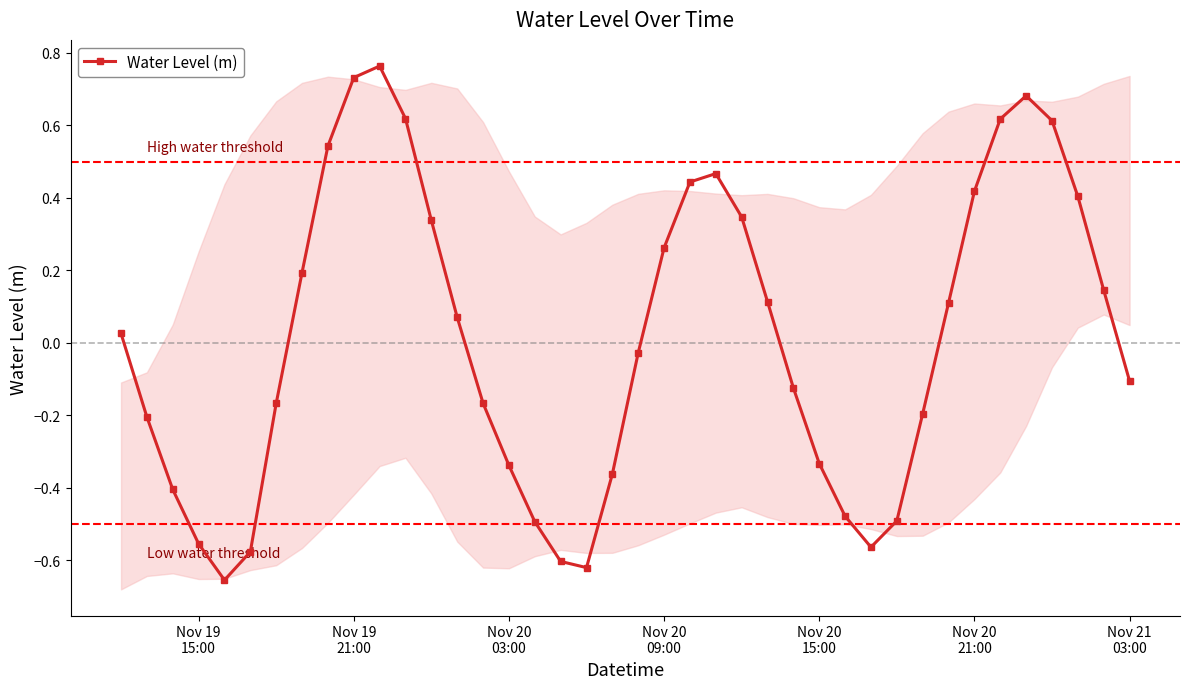

Does the chart display data point markers on the line(s)?

Yes